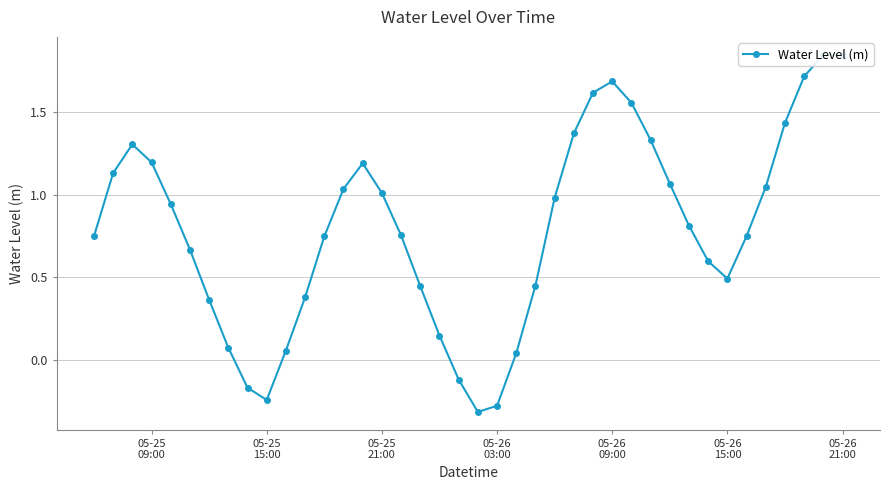

What is the average value?

0.8